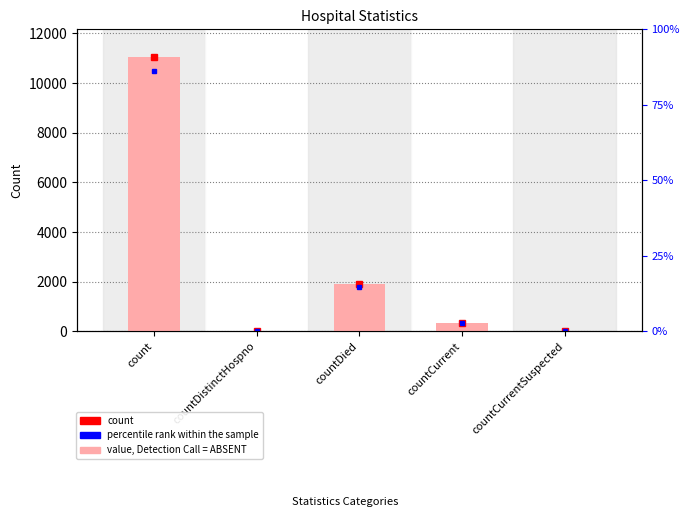

What is the maximum value shown in the chart?

11060